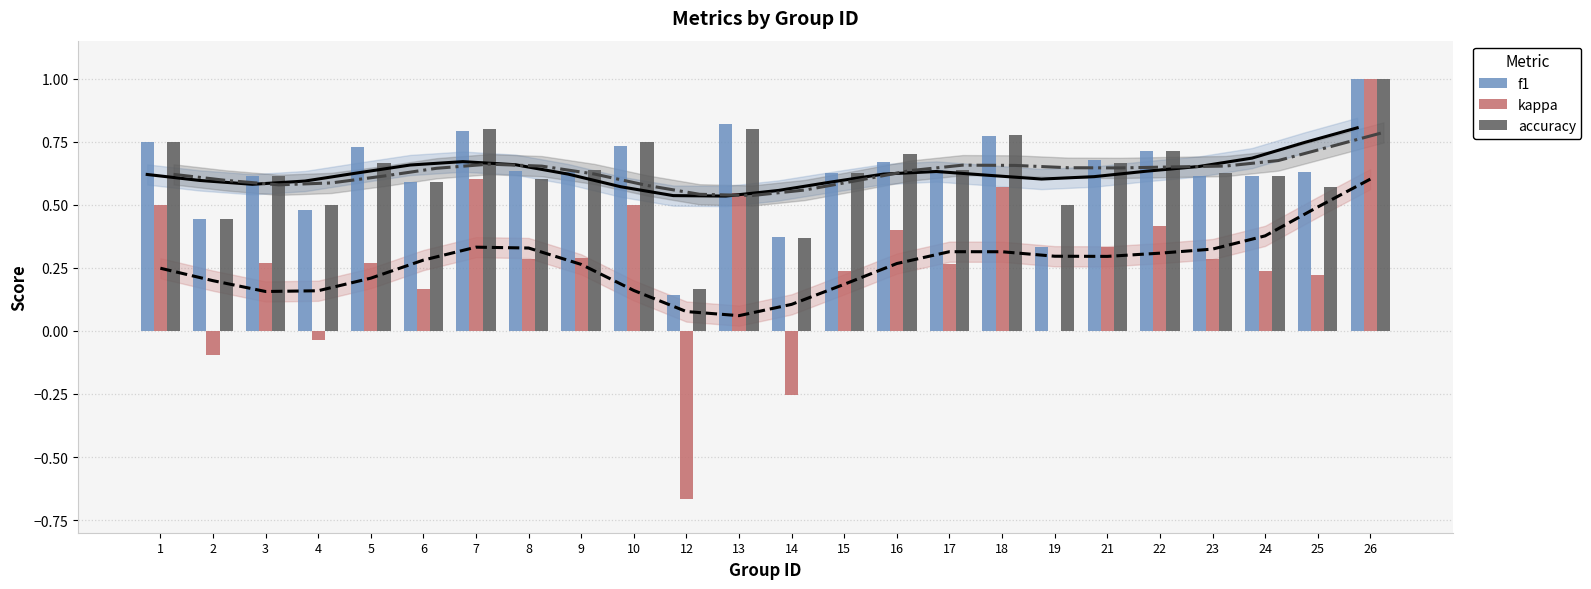

True or false: accuracy has a value of 1.4 at 13.

False